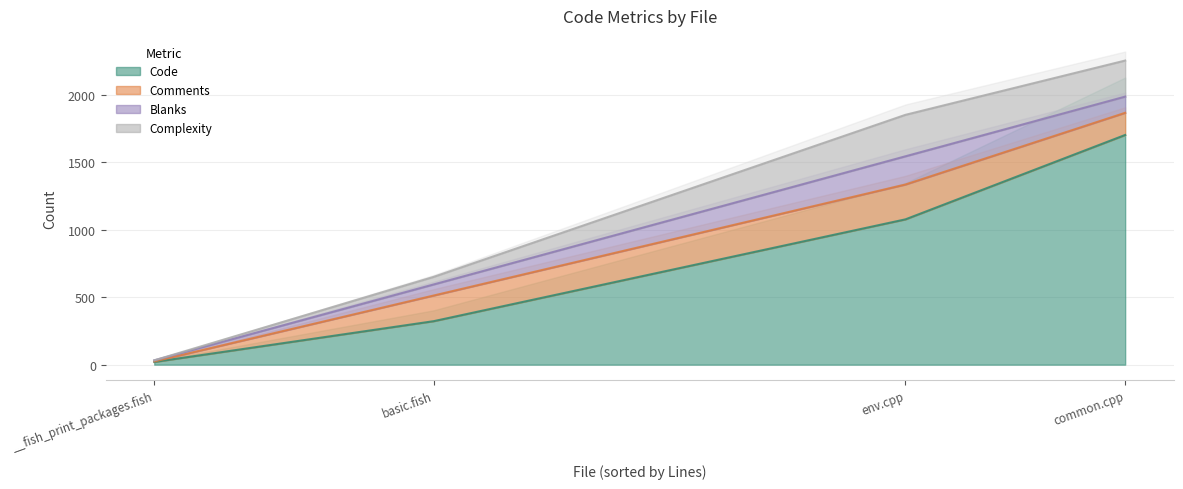

What is the total value across all series at common.cpp?

2252